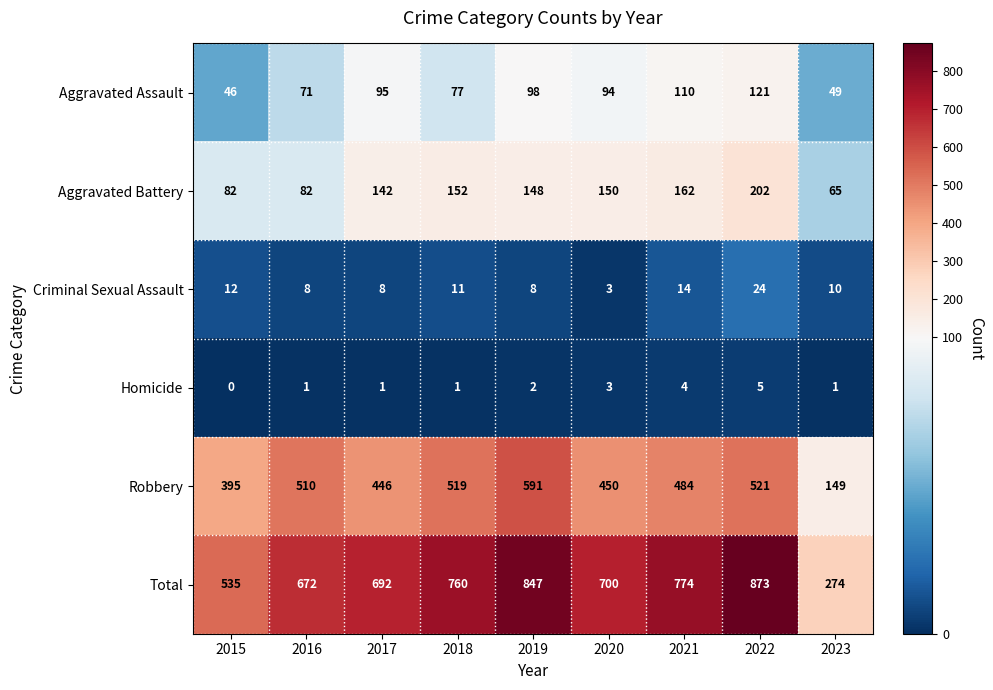

What is the difference between the maximum and minimum values in the Aggravated Assault series?

75